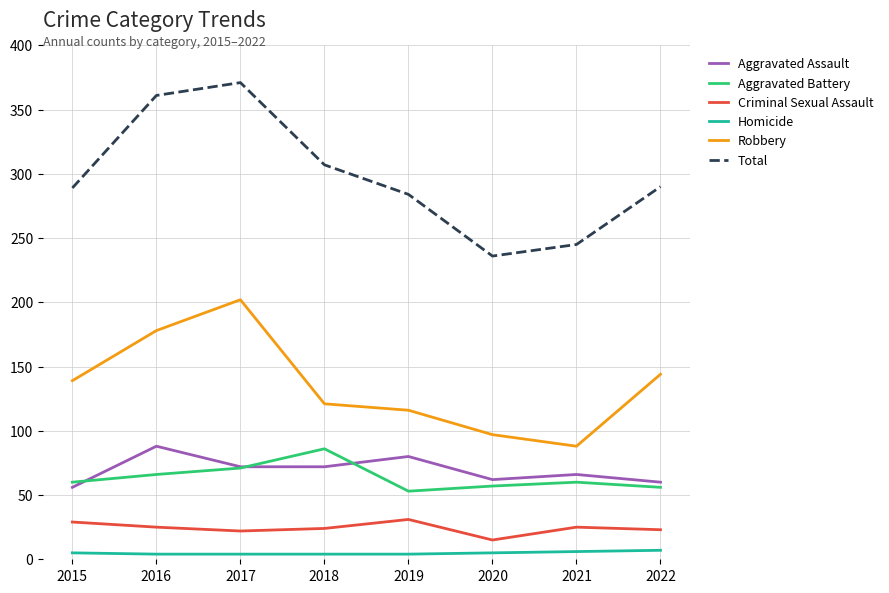

Is it true that Aggravated Assault equals 72 at 2018?

True